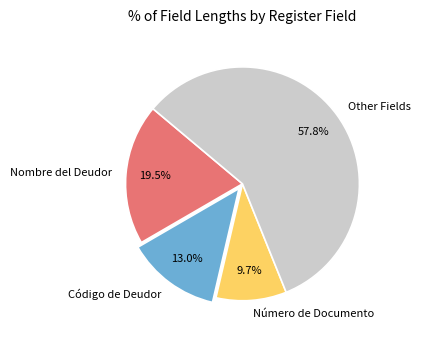

Rank the categories by value from lowest to highest.

Número de Documento, Código de Deudor, Nombre del Deudor, Other Fields